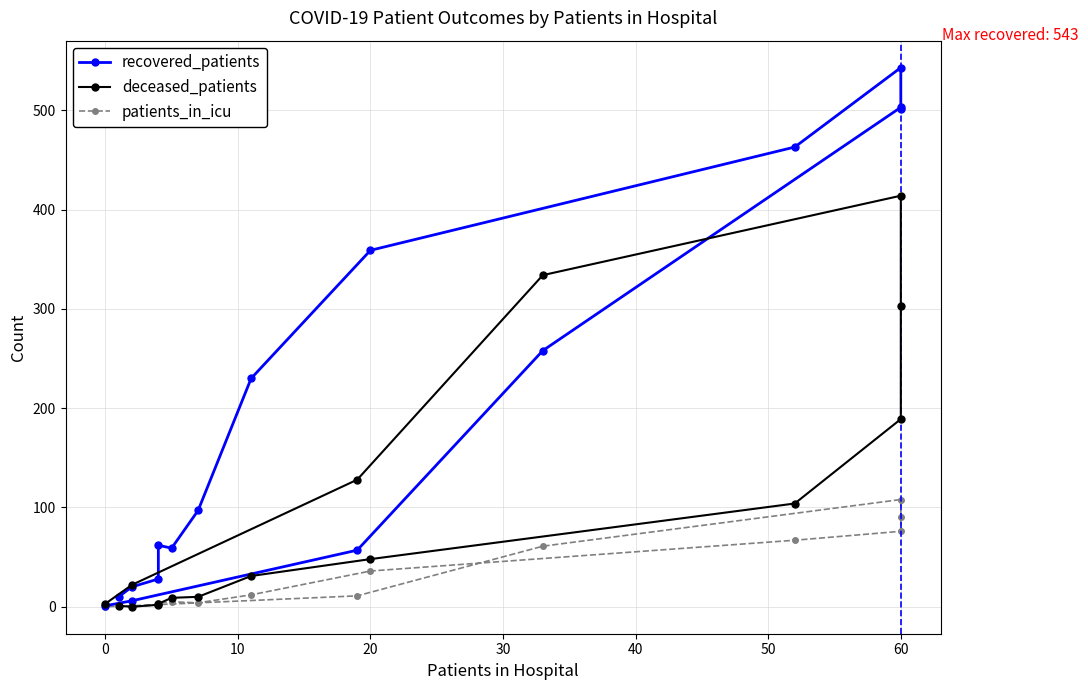

How many interior local peaks does the deceased_patients series have?

1